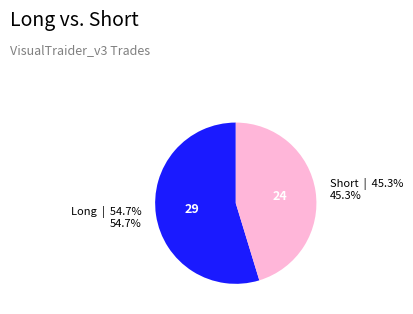

To the nearest percent, what is the average slice percentage?

50%